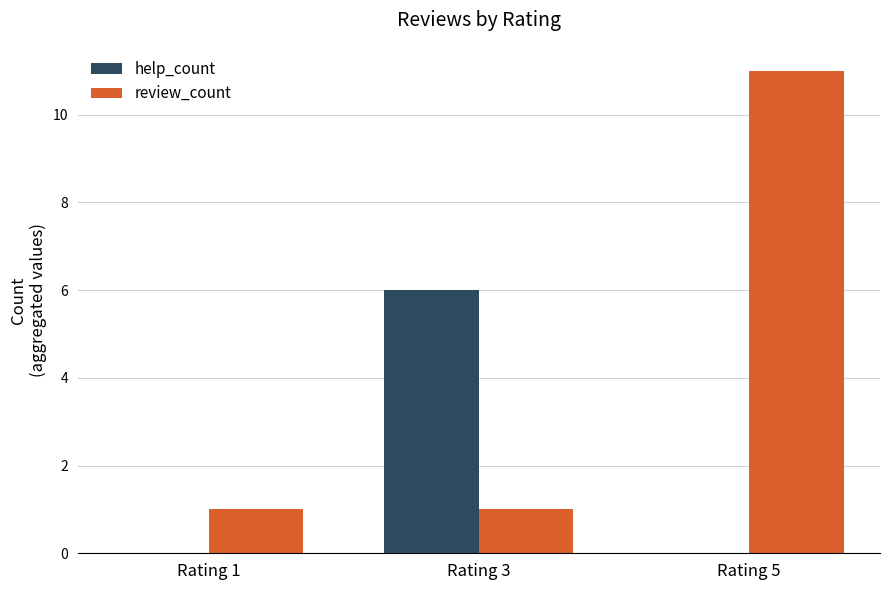

Is the value of help_count at Rating 5 greater than the value of review_count at Rating 3?

No